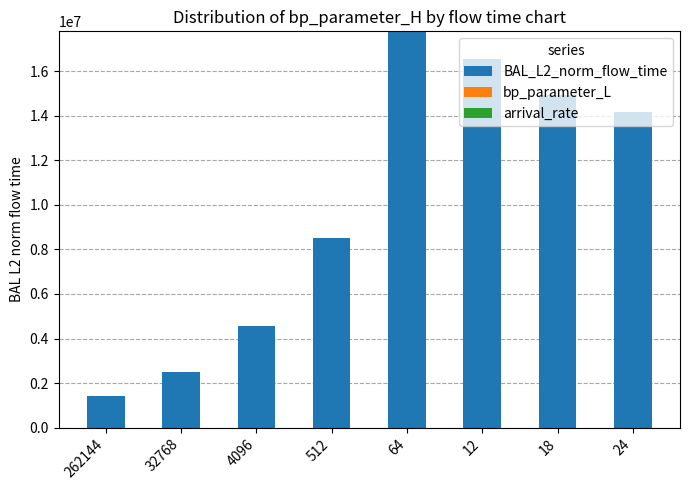

Are the bars horizontal?

No